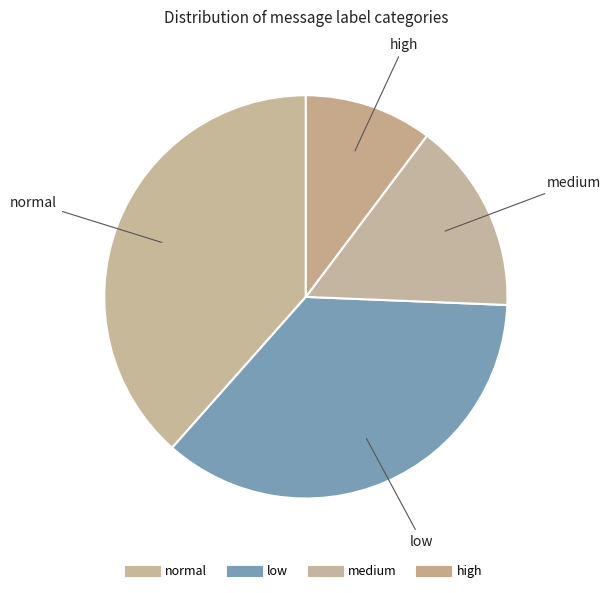

Between medium and normal, which is larger?

normal